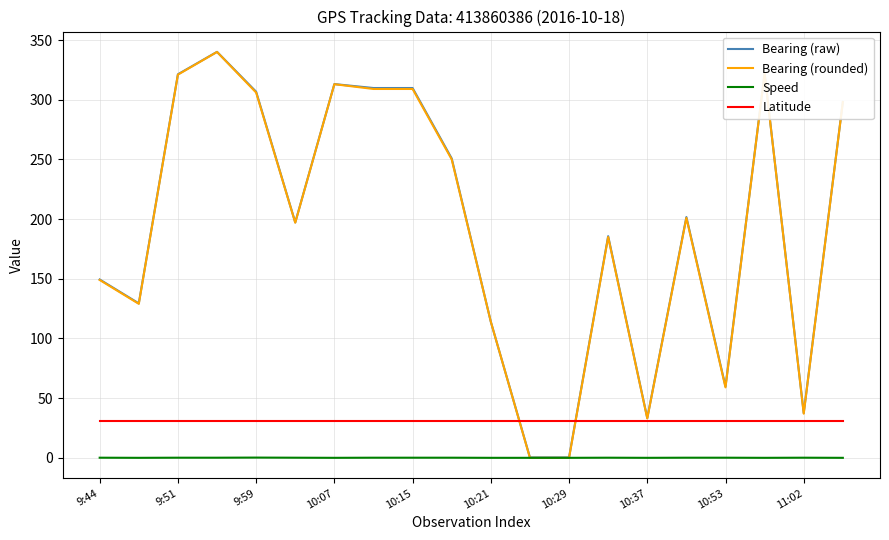

Which series has the widest spread of values?

Bearing (rounded)